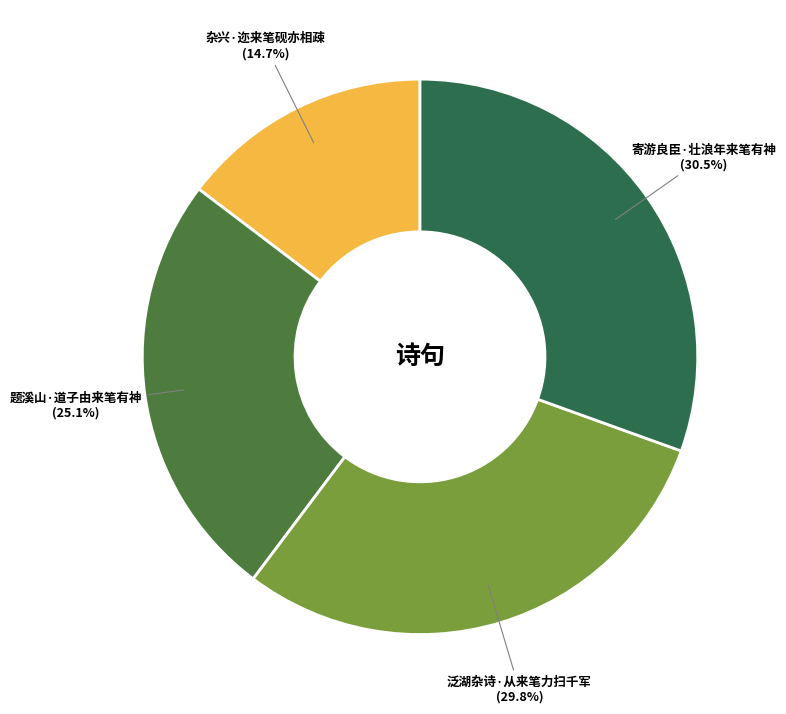

What is the largest slice in the pie chart?

寄游良臣·壮浪年来笔有神